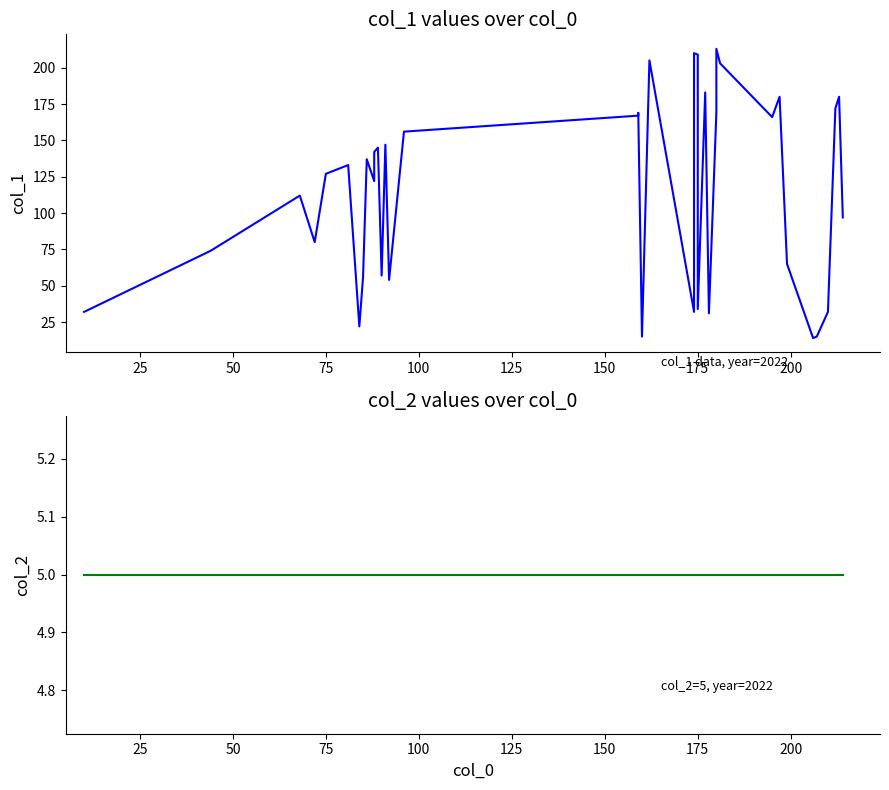

Which series has the largest total across all categories?

col_1 series